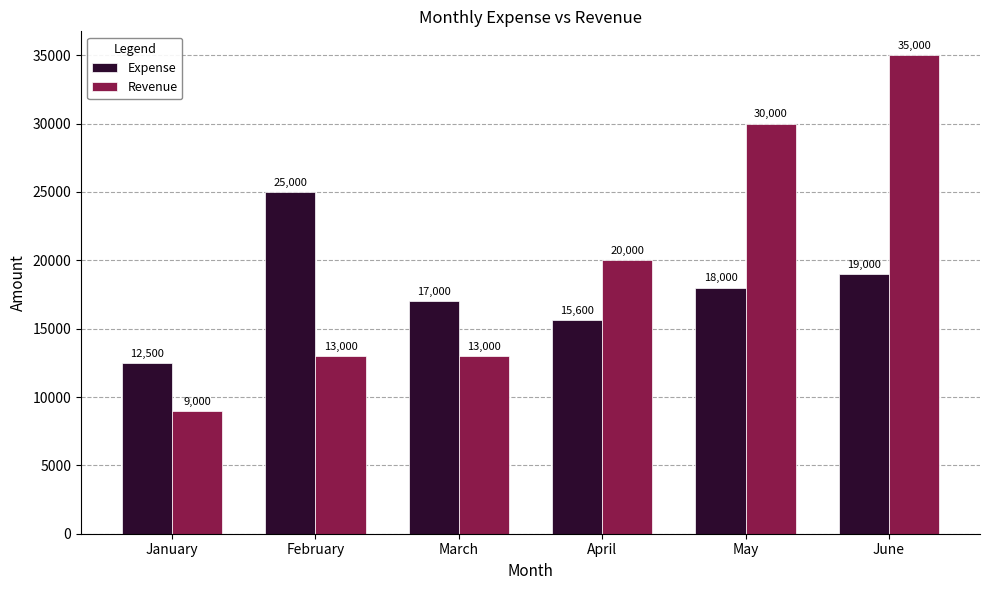

What is the sum of all Expense values?

107100